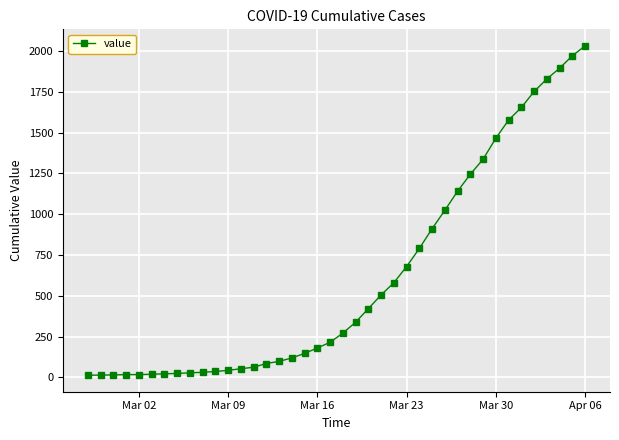

What is the greatest value displayed?

2032